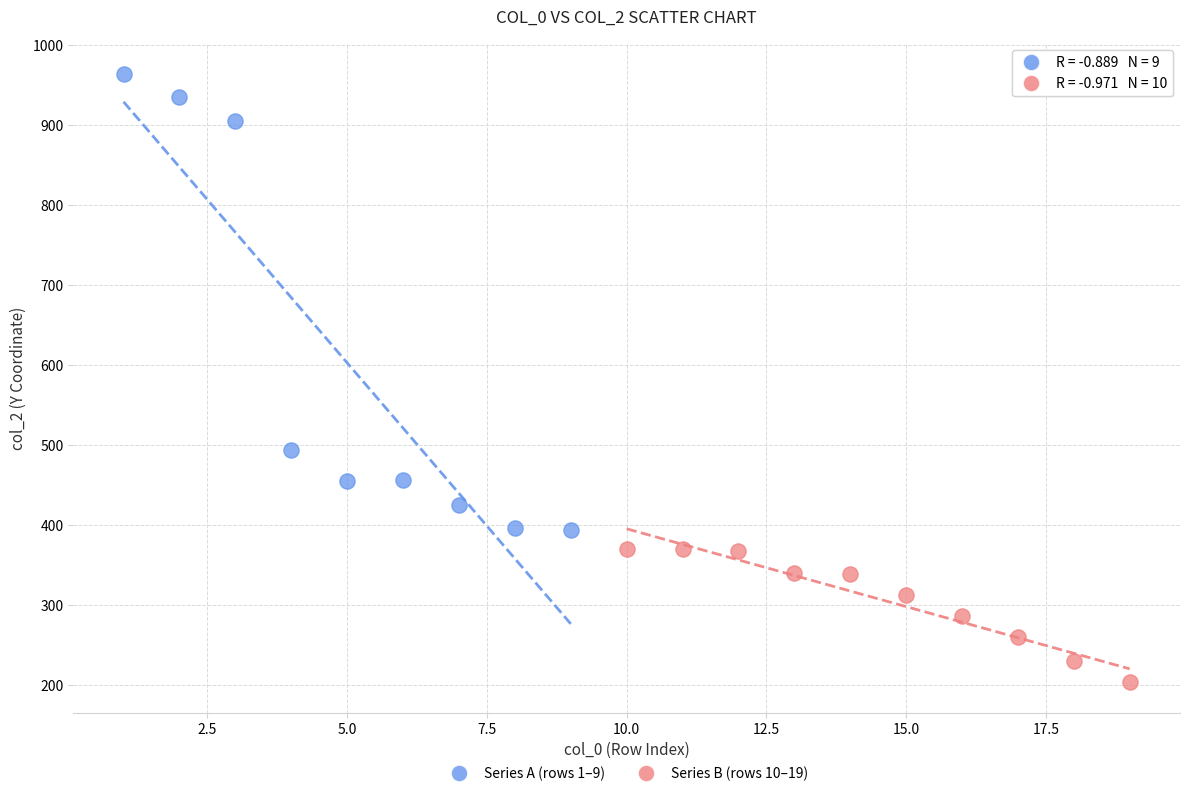

Which series reaches the minimum Y coordinate?

Series B (rows 10–19)